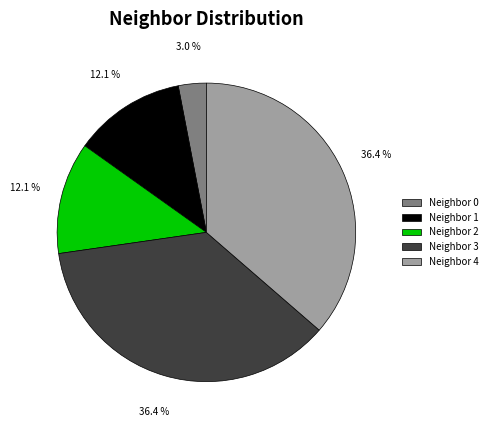

Which slice is the smallest?

Neighbor 0